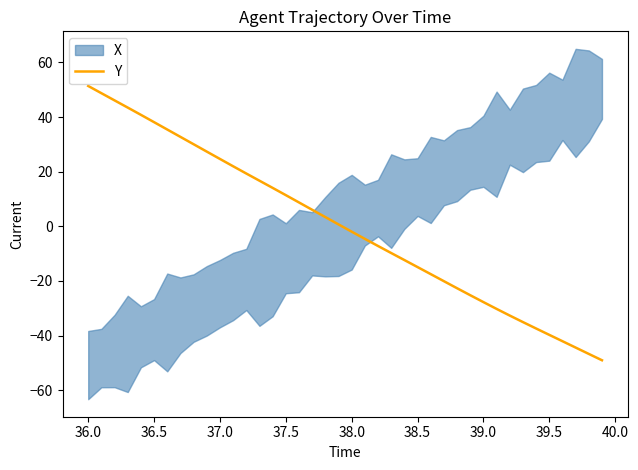

What is the difference between the maximum and minimum values?

100.4